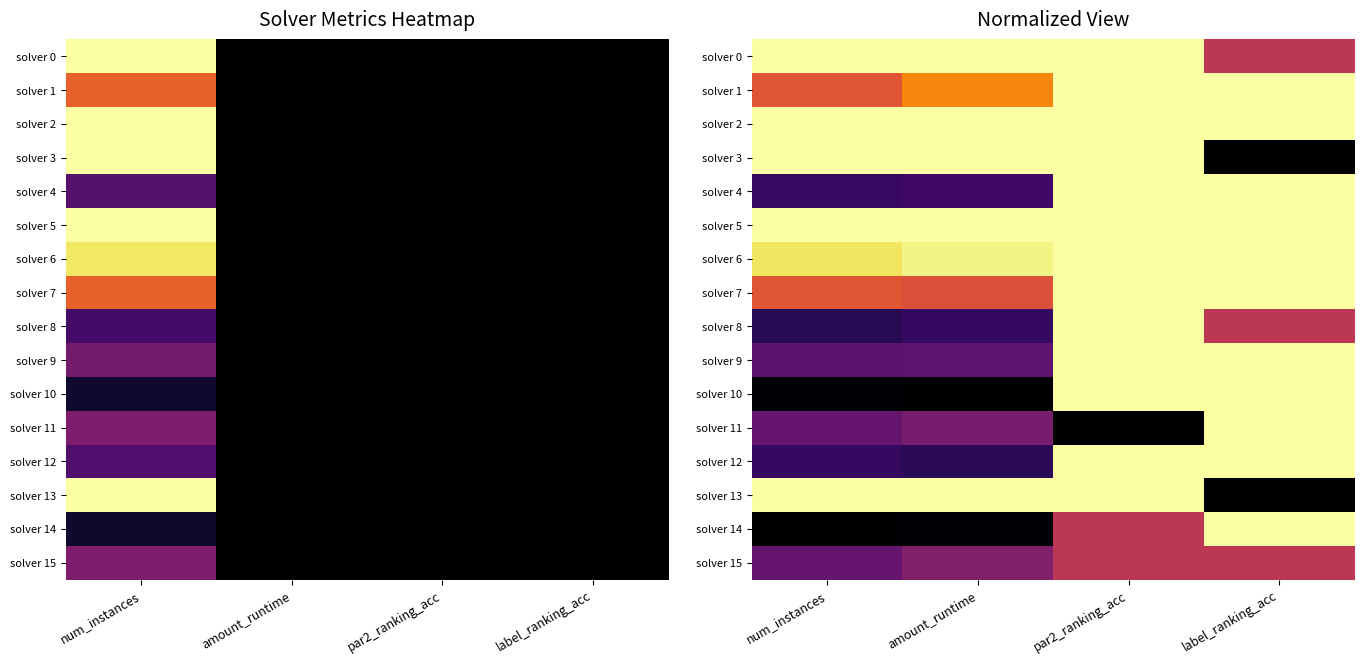

Which category has the lowest value across all series?

label_ranking_acc